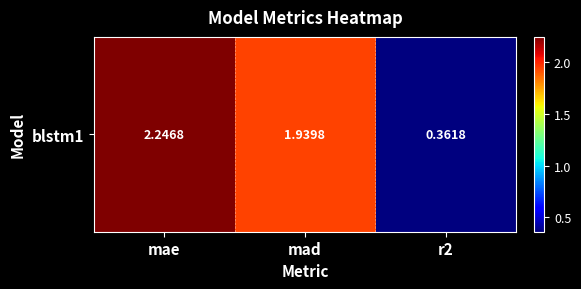

The chart shows a value of 1.2 at mad. True or false?

False